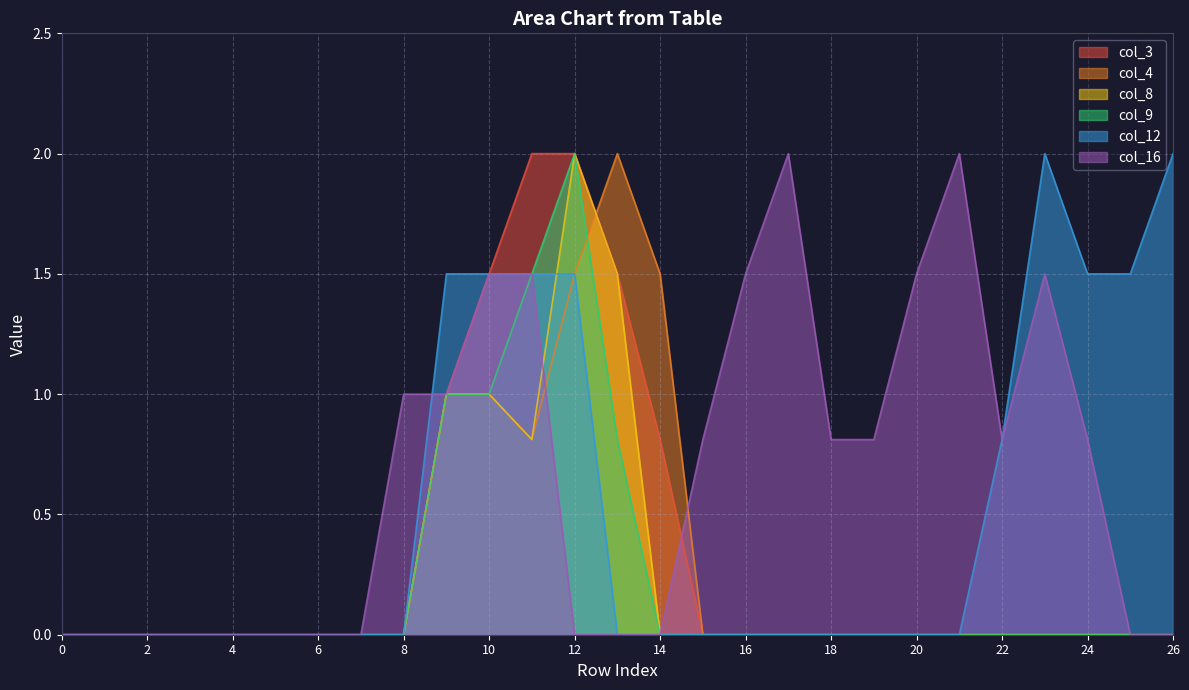

Which series has the widest spread of values?

col_3